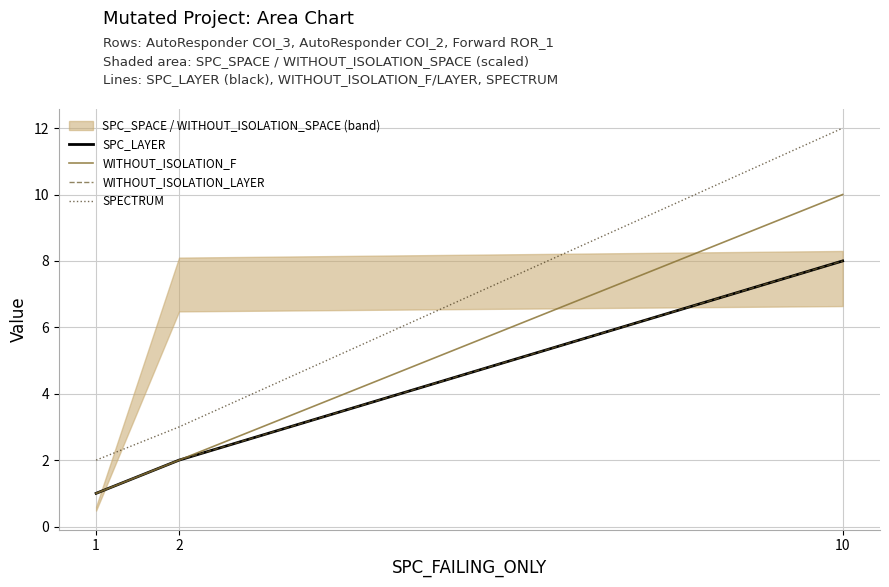

At which category is the sum across all series the highest?

10